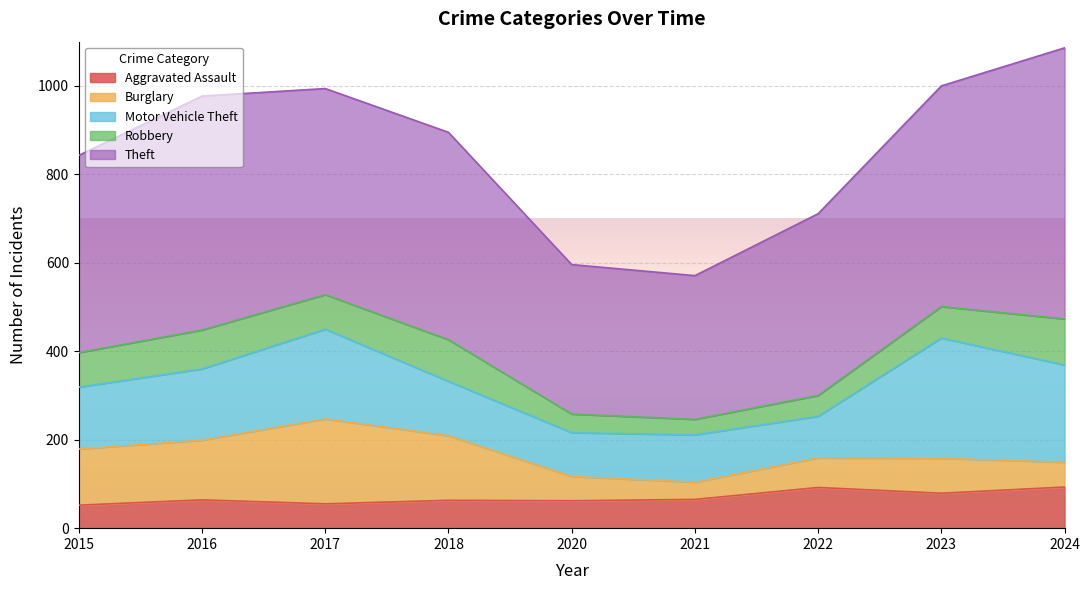

What is the value of the Aggravated Assault point at the 3rd from the left?

55